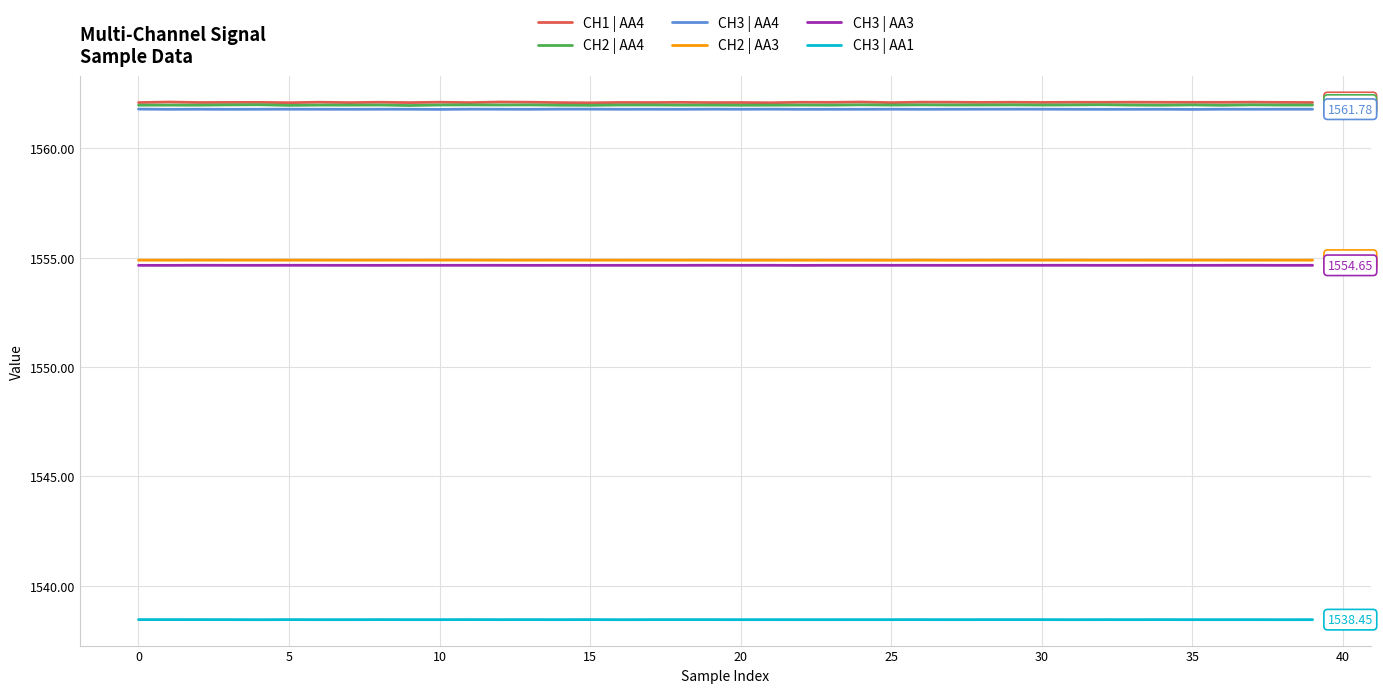

True or false: CH2 | AA4 and CH2 | AA3 cross at least once.

False